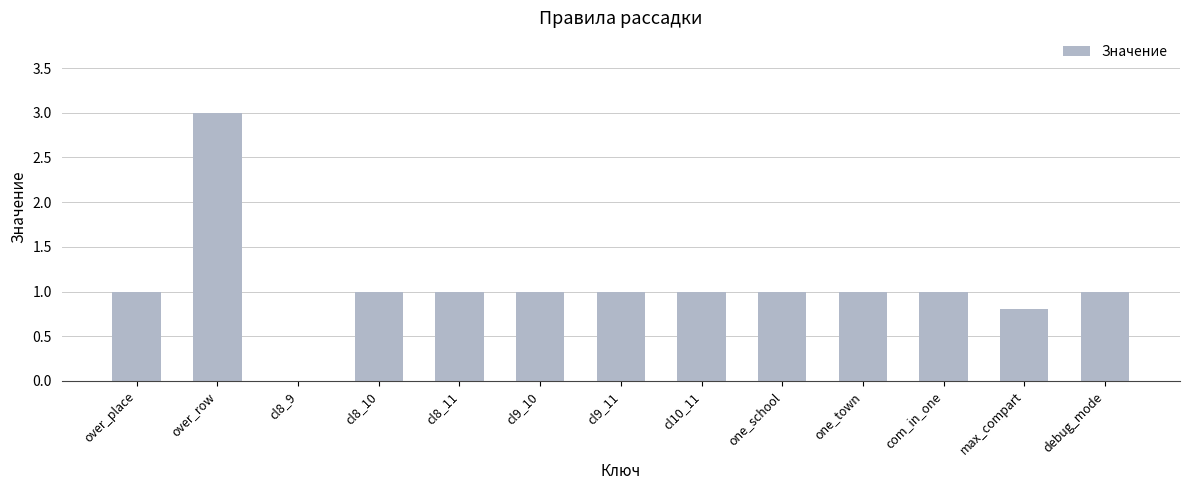

The value at max_compart is 1.2. True or false?

False